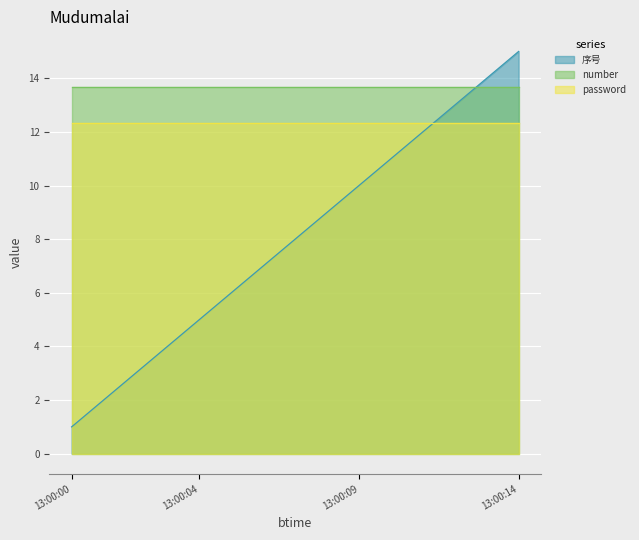

Between which two adjacent categories do number and 序号 first intersect?

2019-05-15 13:00:12 and 2019-05-15 13:00:13